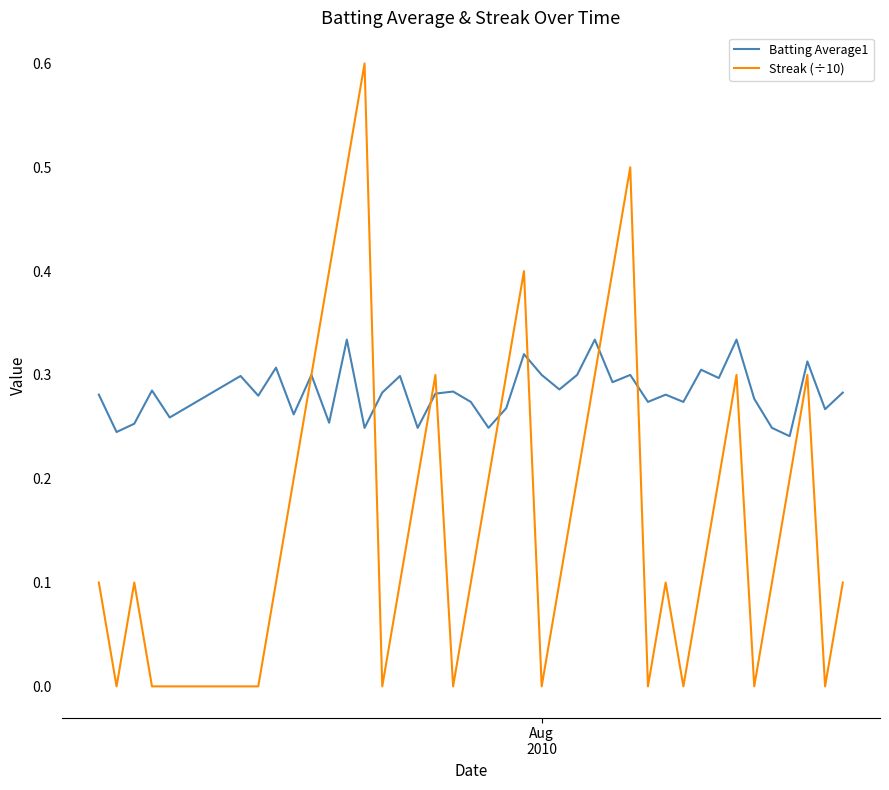

List the series in order of their overall mean, lowest first.

Streak (÷10), Batting Average1